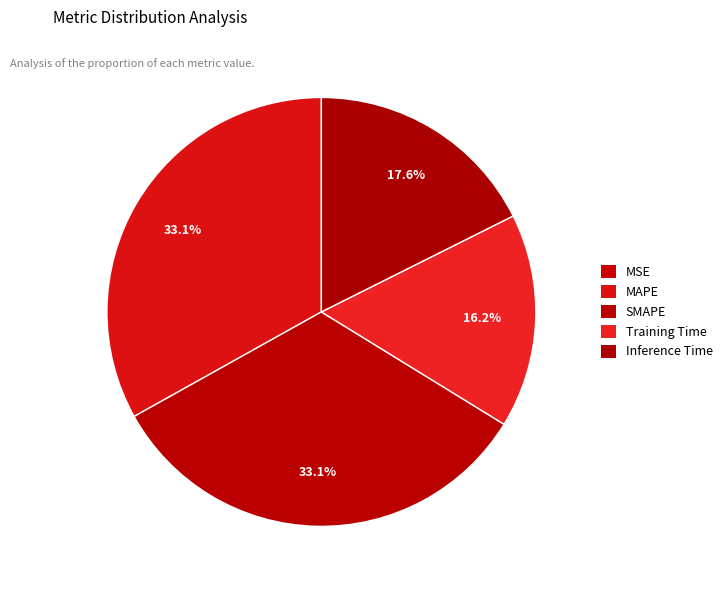

Is there any slice that represents more than half of the pie?

No